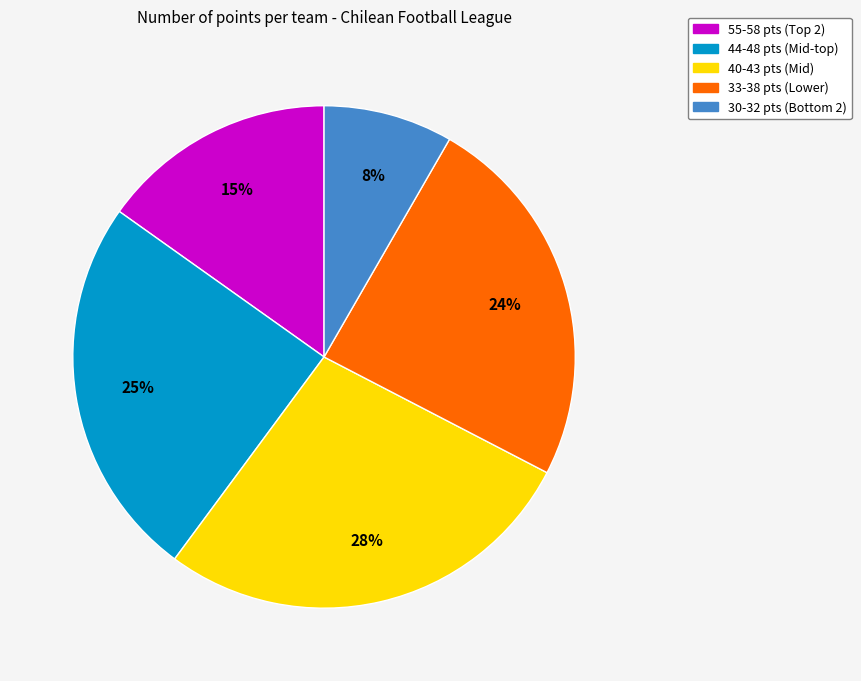

Which category has the smallest portion of the pie?

30-32 pts (Bottom 2)